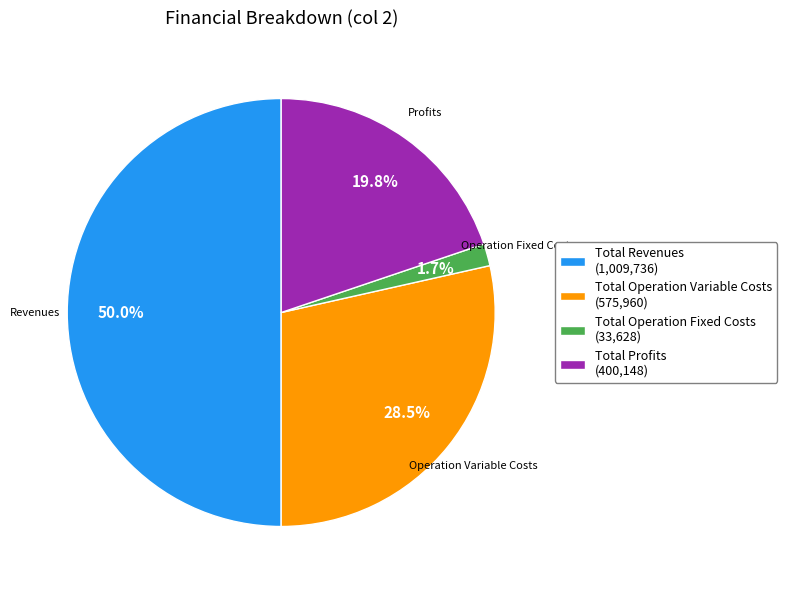

Rank the categories by value from highest to lowest.

Total Revenues (1,009,736), Total Operation Variable Costs (575,960), Total Profits (400,148), Total Operation Fixed Costs (33,628)